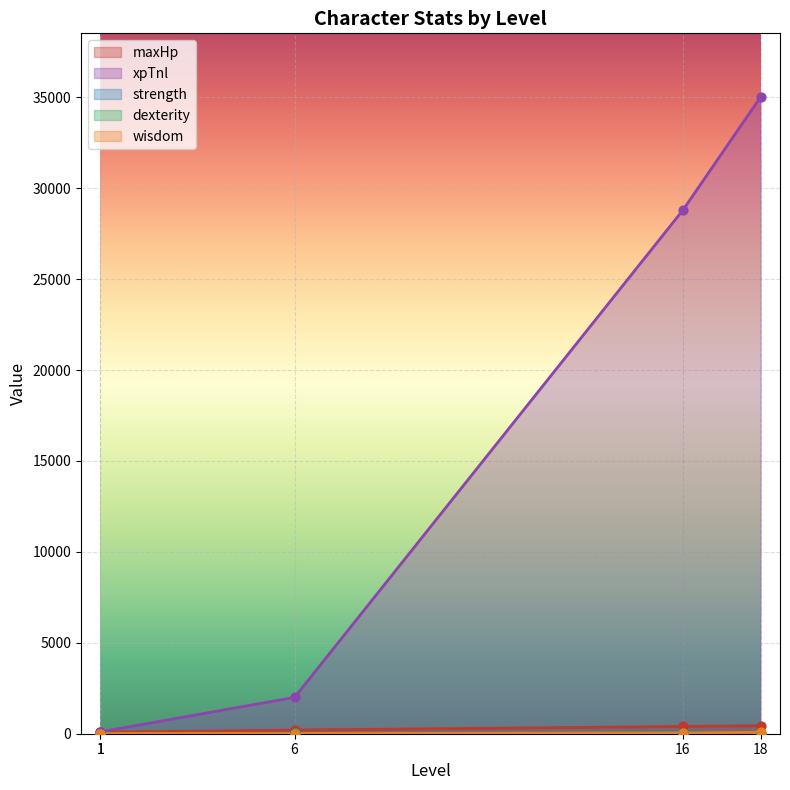

Is the value of maxHp at 1 greater than the value of wisdom at 16?

No